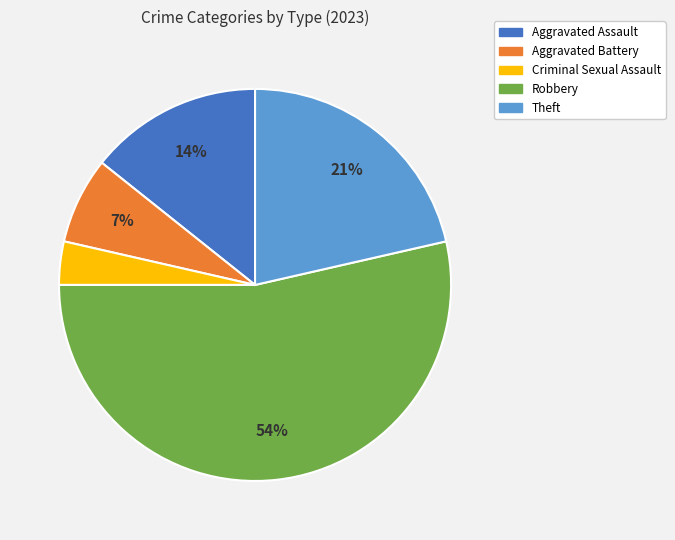

What is the smallest slice in the pie chart?

Criminal Sexual Assault